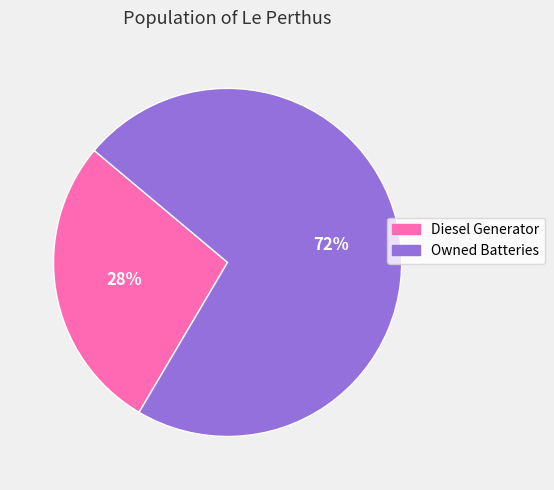

Is there a majority slice in this chart?

Yes